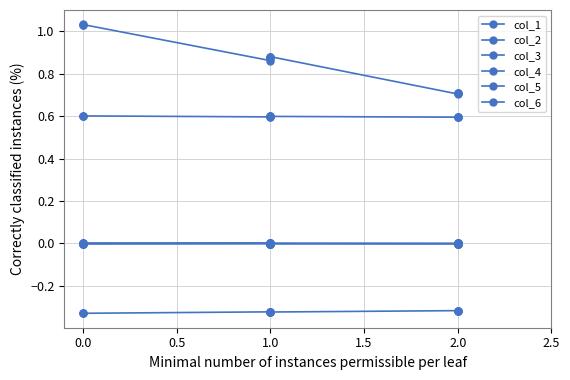

What are all the series names shown in the legend?

col_1, col_2, col_3, col_4, col_5, col_6